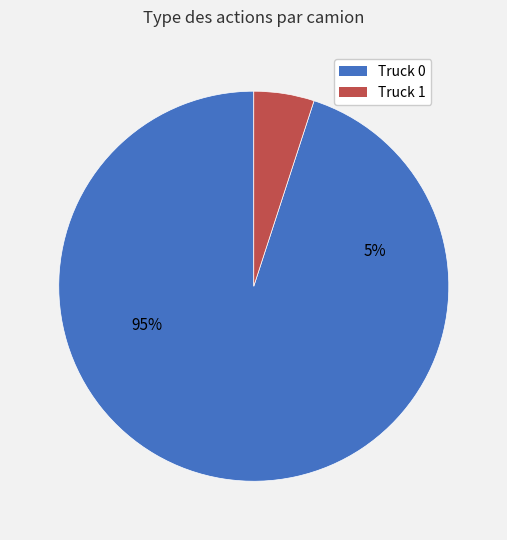

To the nearest percent, what is the difference between the Truck 0 and Truck 1 slice percentages?

90%